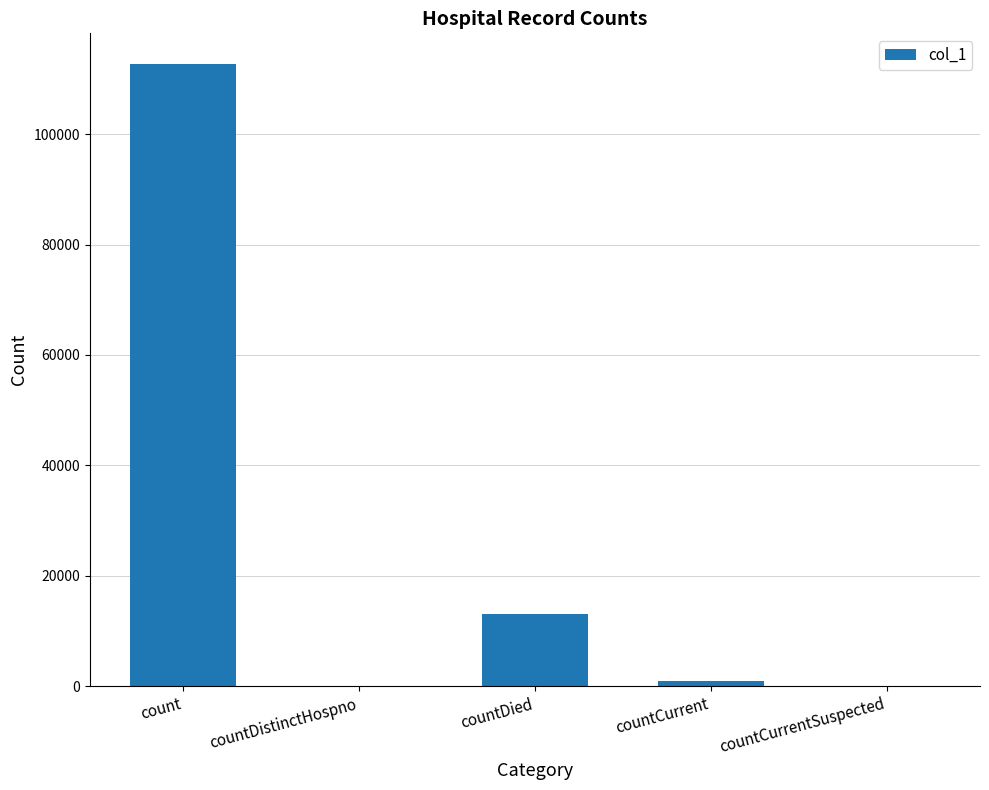

What is the change in value from count to countDistinctHospno?

-112627